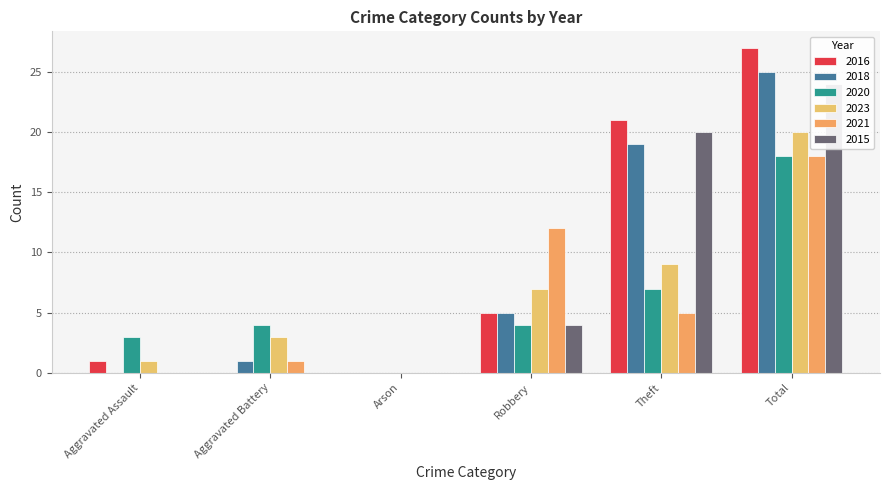

Read the 2015 value at Total, to the nearest 10.

20